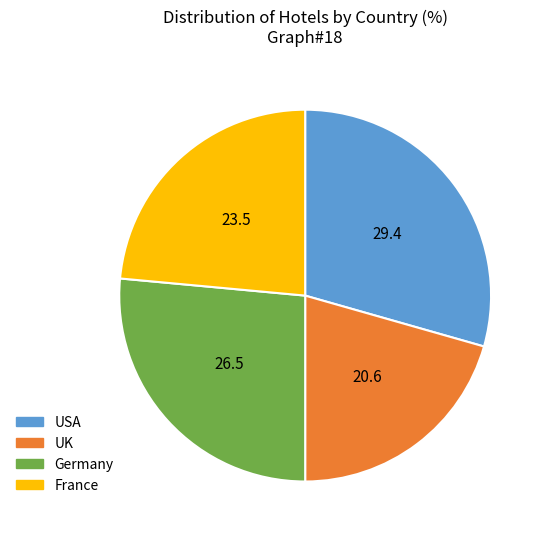

Rank the categories by value from highest to lowest.

USA, Germany, France, UK